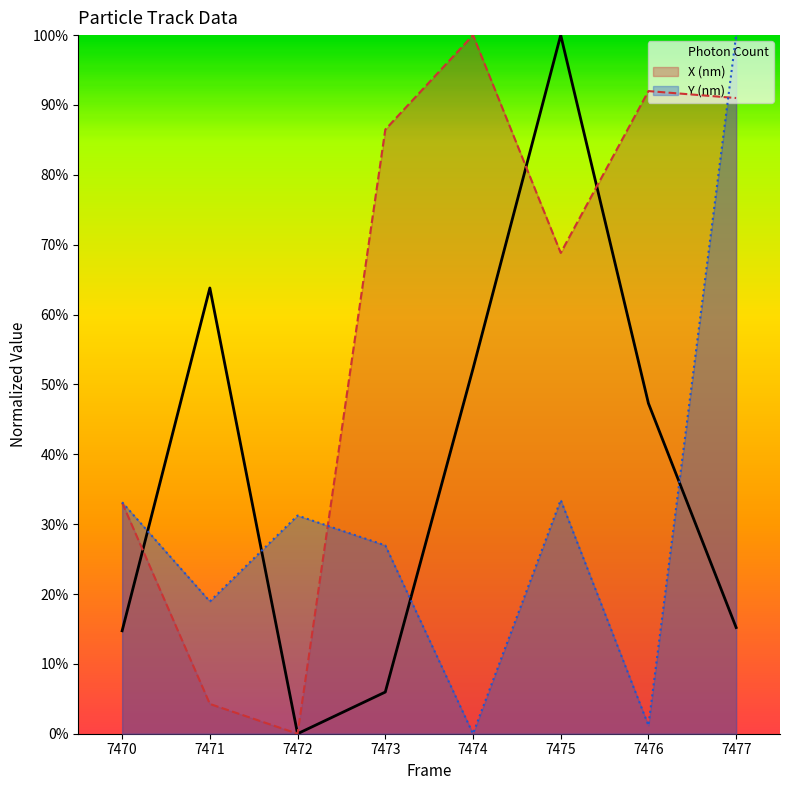

What is the difference between the second highest and minimum values in the Photon Count series?

0.6